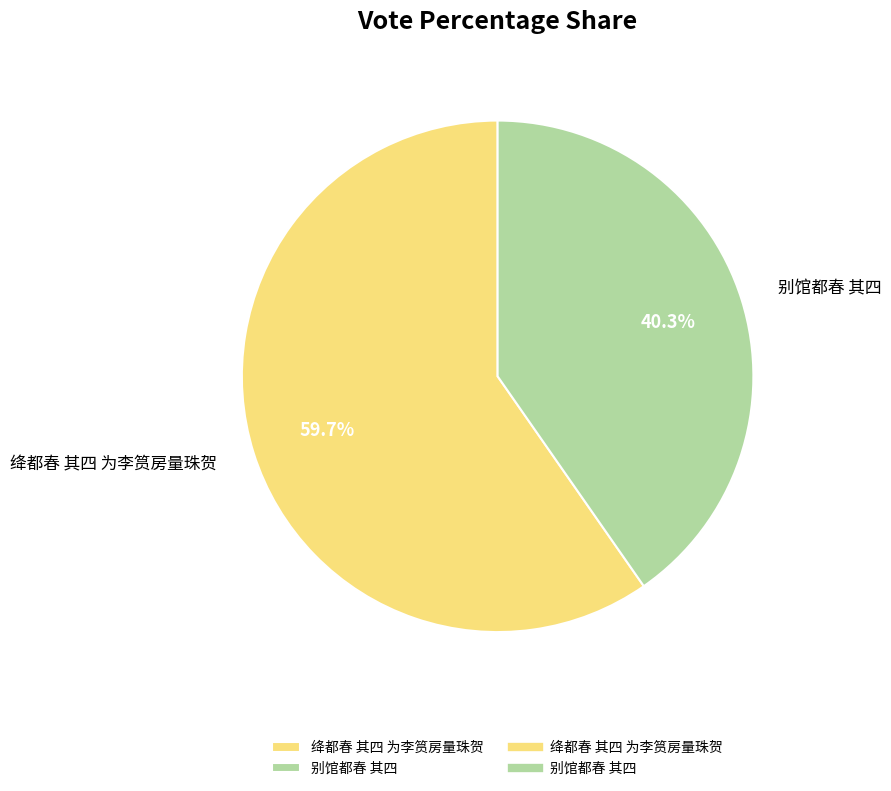

Which category has the smallest portion of the pie?

别馆都春 其四